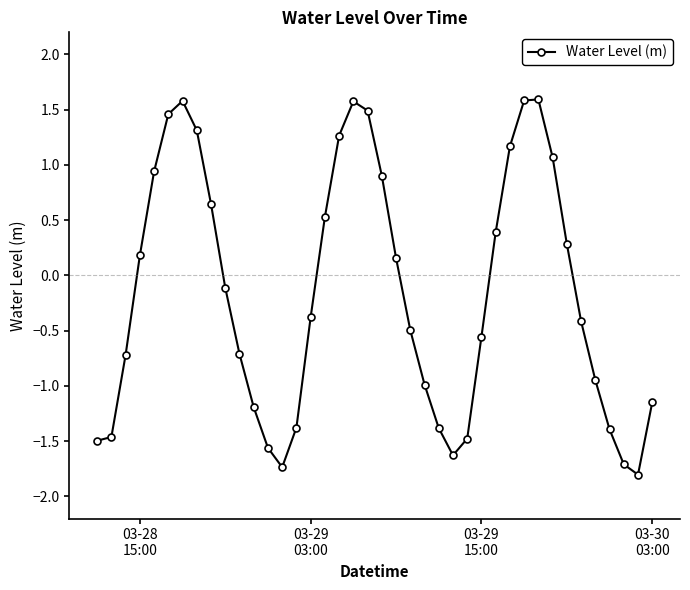

What is the difference between the second highest and second lowest values?

3.3